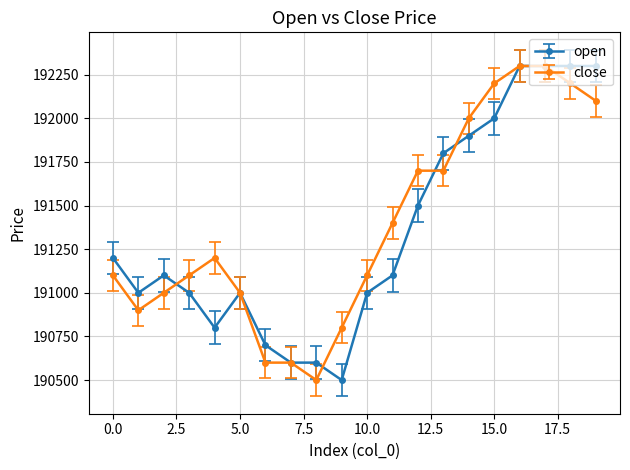

What is the average value of the close series?

191390